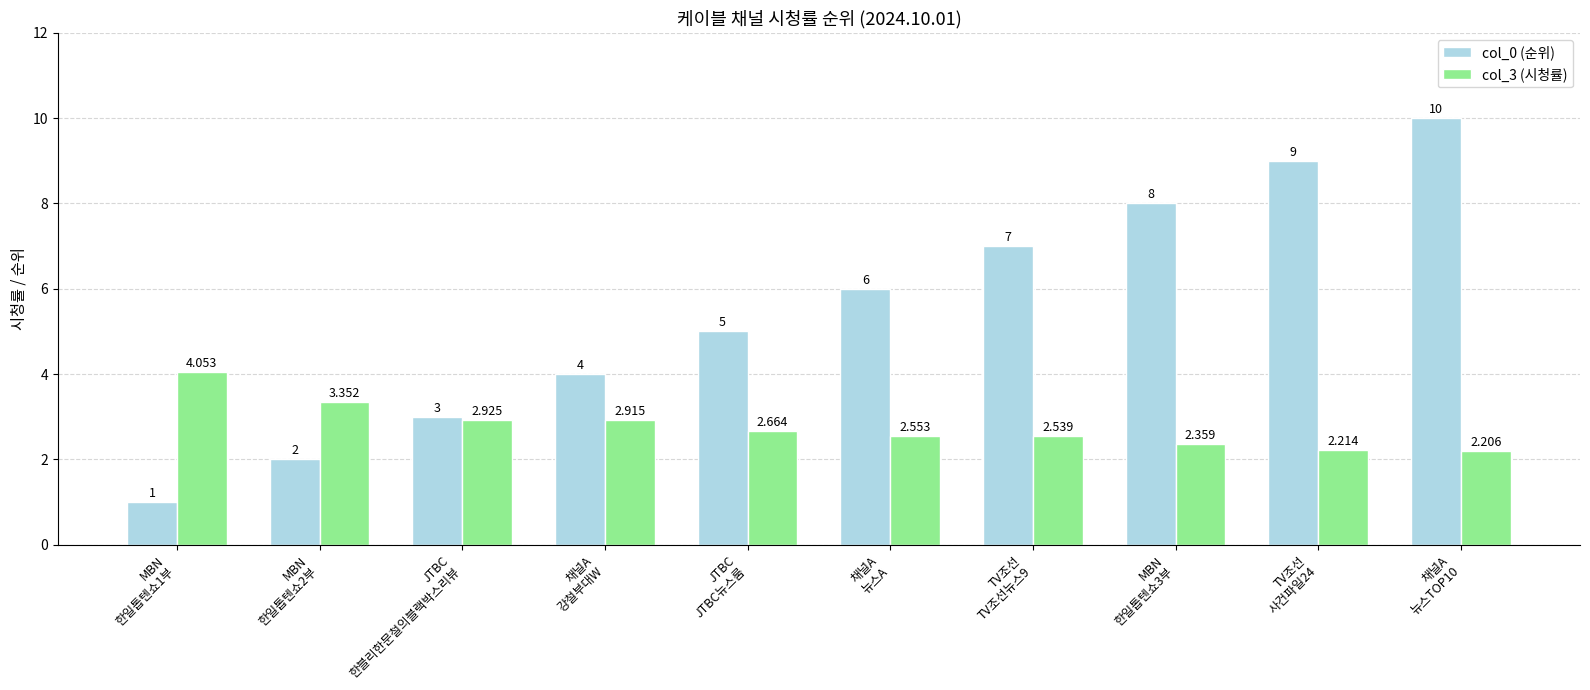

Are the bars horizontal?

No